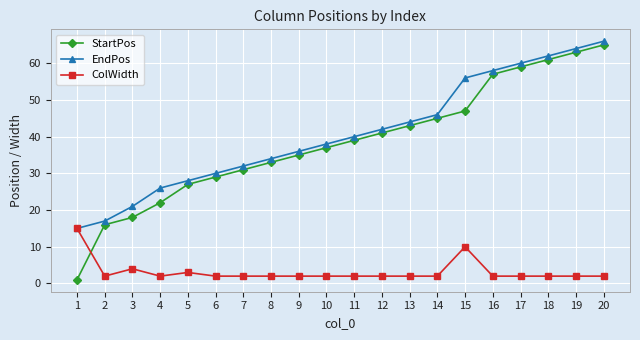

How many values in the EndPos series are below 40?

10